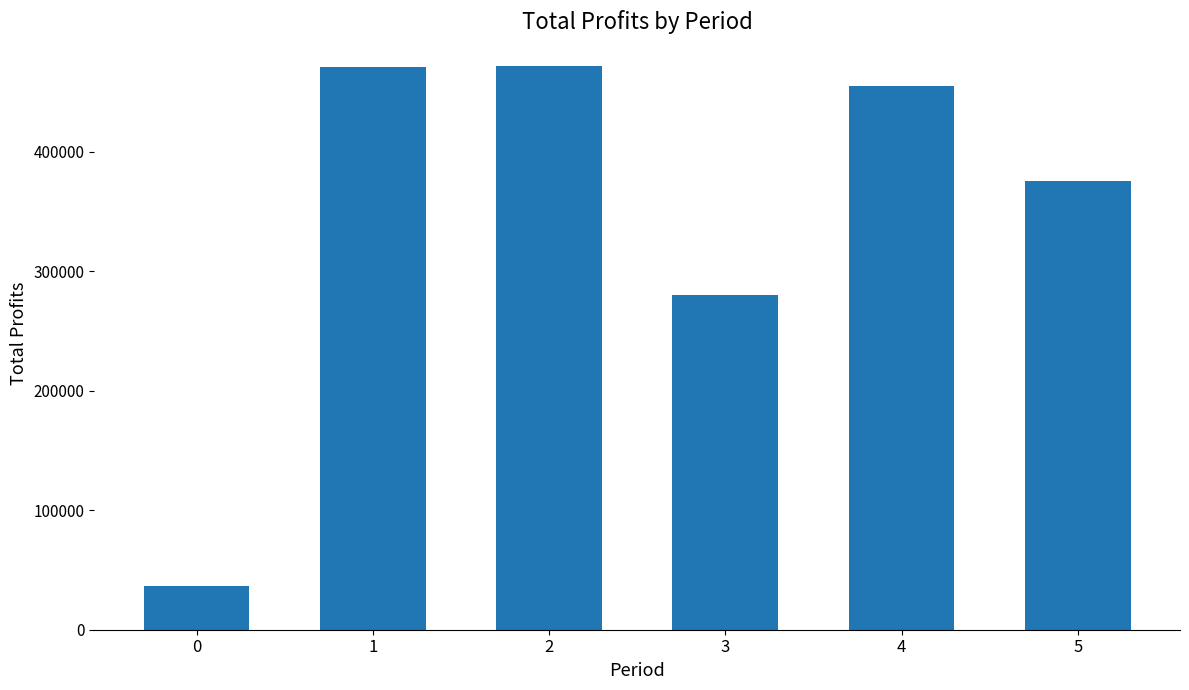

Read the value at 3.

280312.2